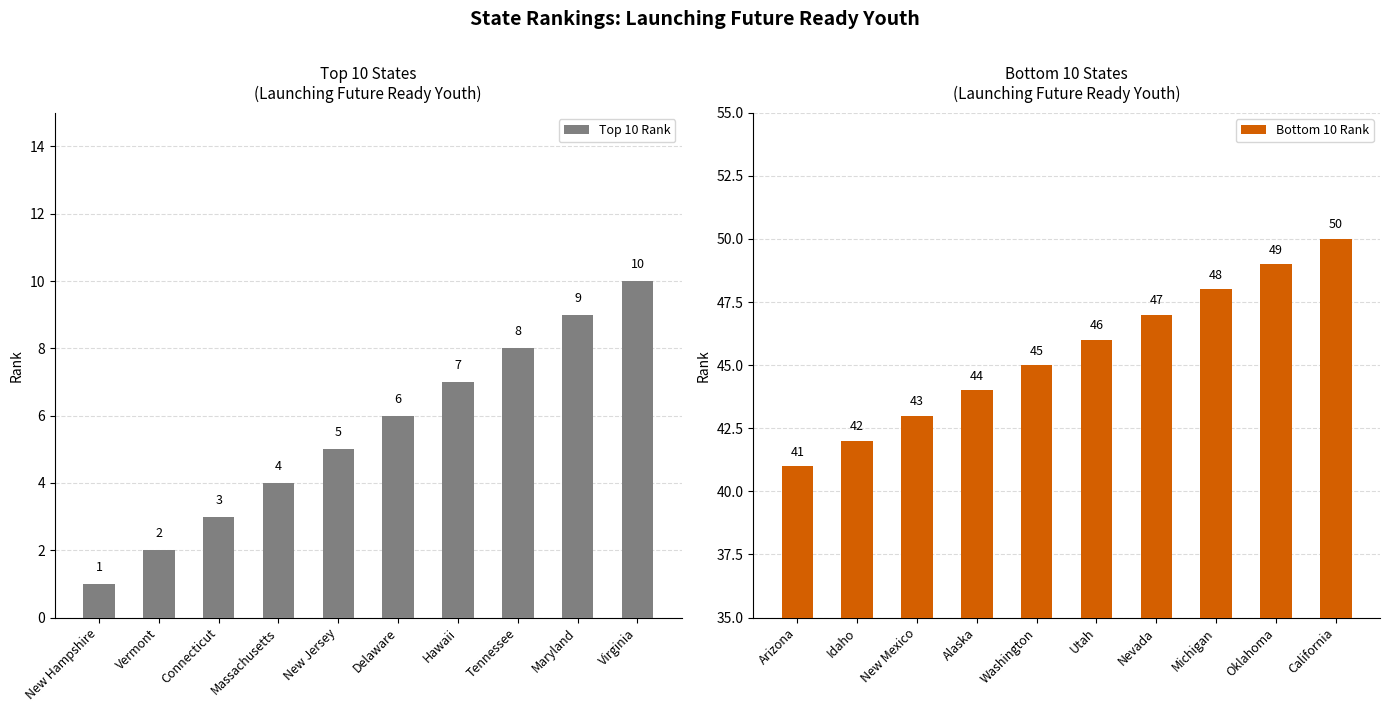

What are all the series names shown in the legend?

Top 10 Rank, Bottom 10 Rank